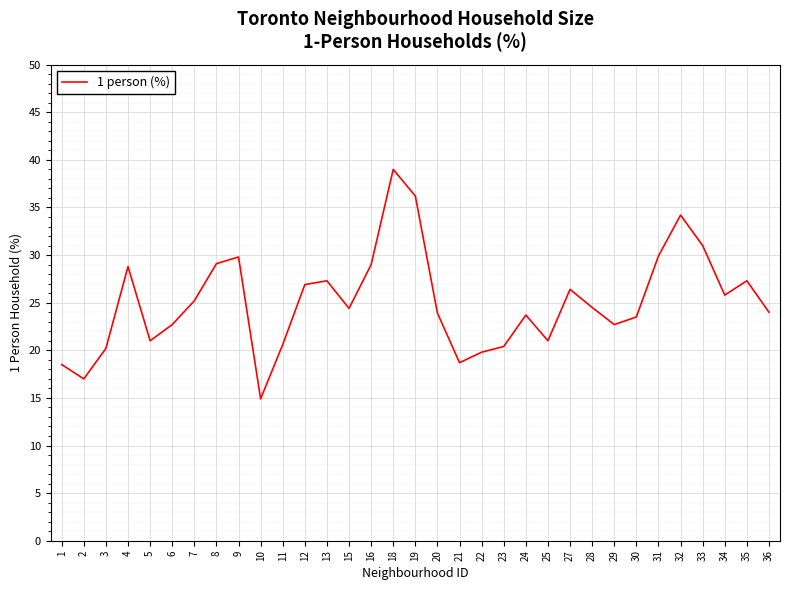

Approximately how many times larger is the value at 33 compared to 28?

1.3